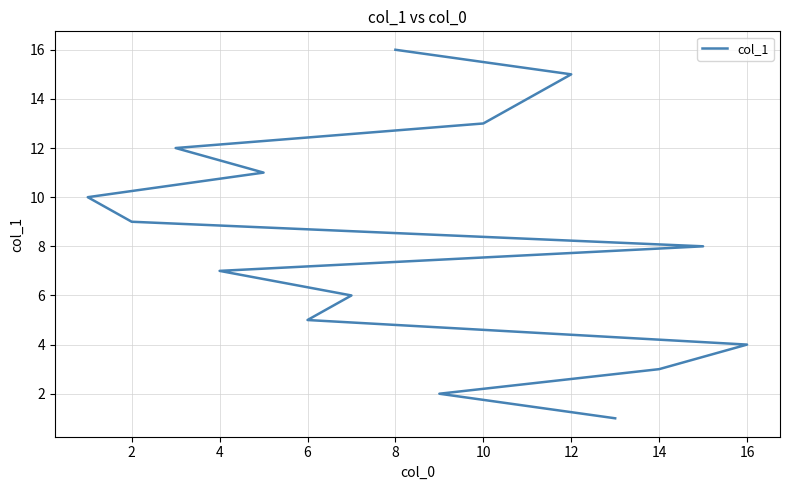

What is the difference between the maximum and second lowest values?

14